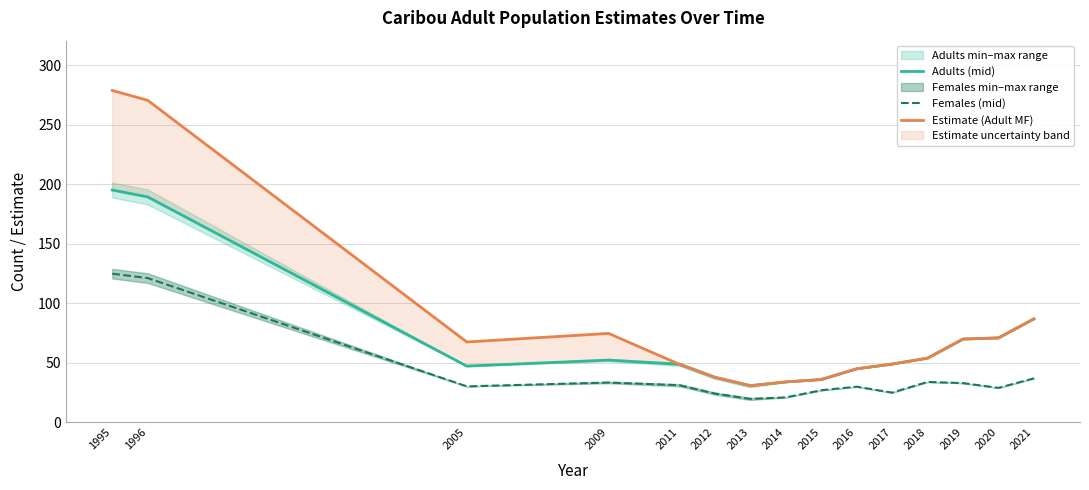

What is the value of the Females (mid) point at the 8th from the left?

21.0